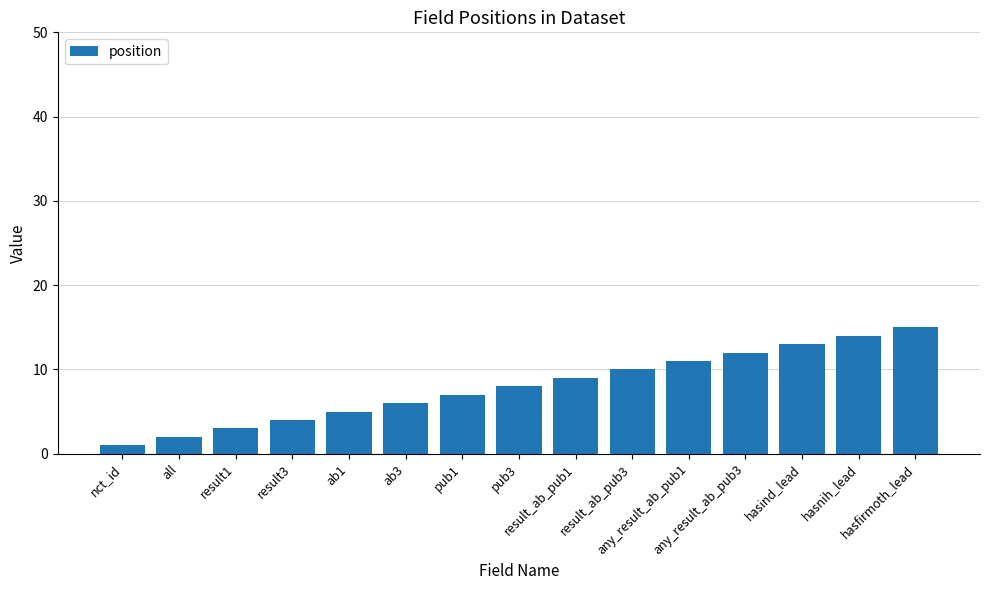

List the labels in order of value, smallest first.

nct_id, all, result1, result3, ab1, ab3, pub1, pub3, result_ab_pub1, result_ab_pub3, any_result_ab_pub1, any_result_ab_pub3, hasind_lead, hasnih_lead, hasfirmoth_lead